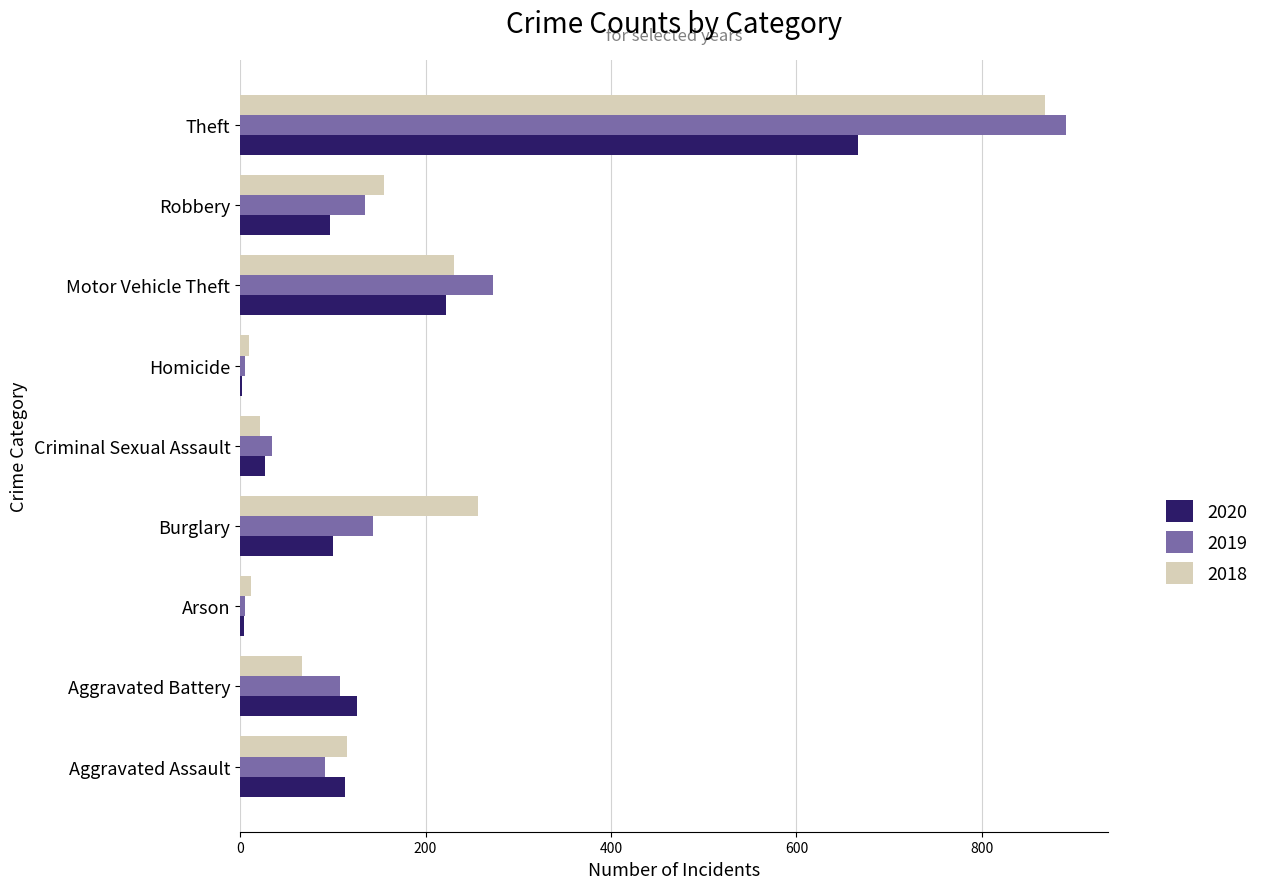

How many data points does each series have?

9